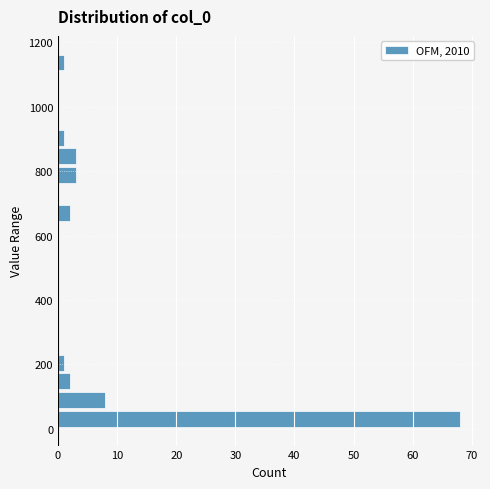

Around what value on the y-axis is the longest bar? Give the approximate position of its centre, as read against the axis.

40